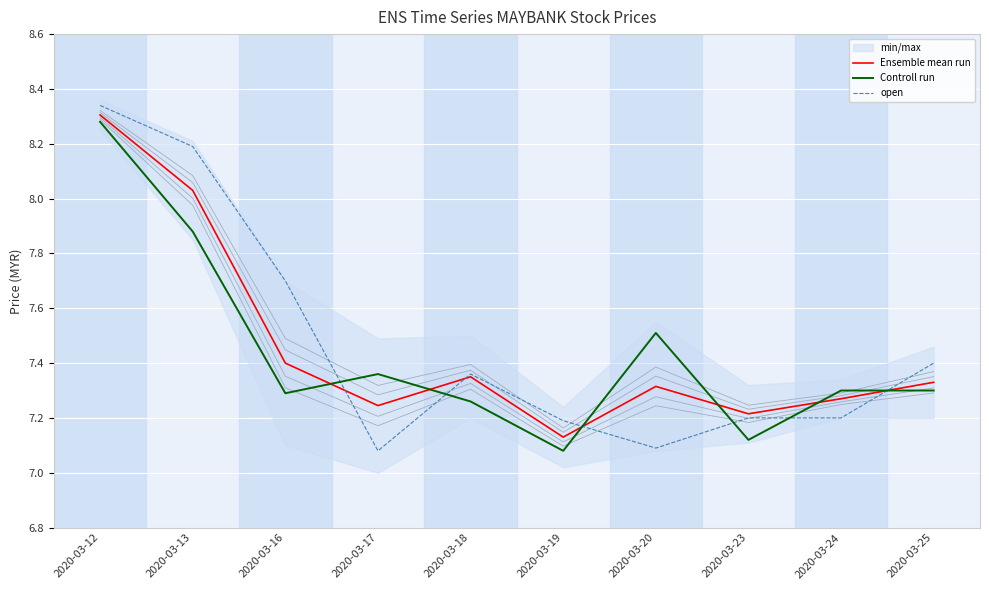

Which category has the highest value across all series?

2020-03-12